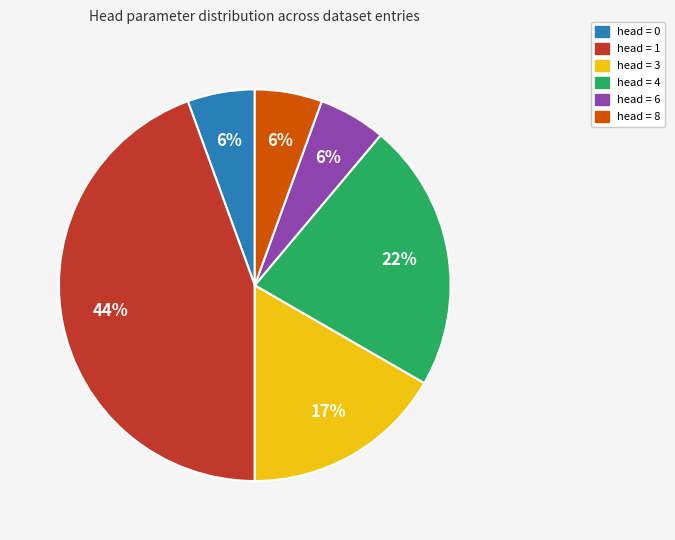

Does any single category account for the majority?

No